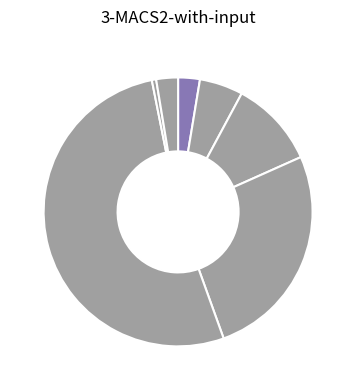

Which slice is the largest?

TID_DIAMOND_PACK_5